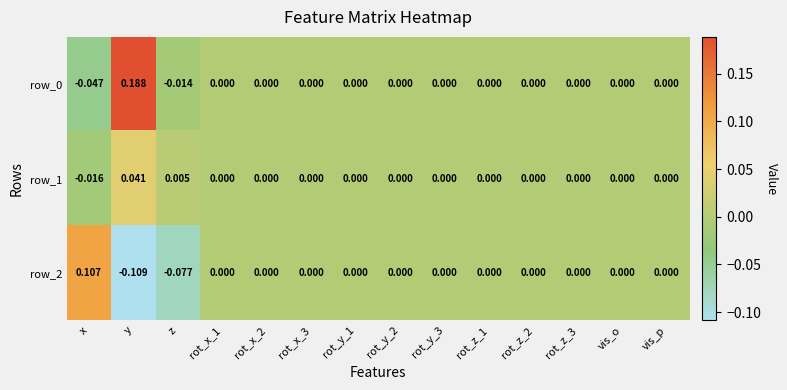

At which label does row_1 first exceed 0?

y